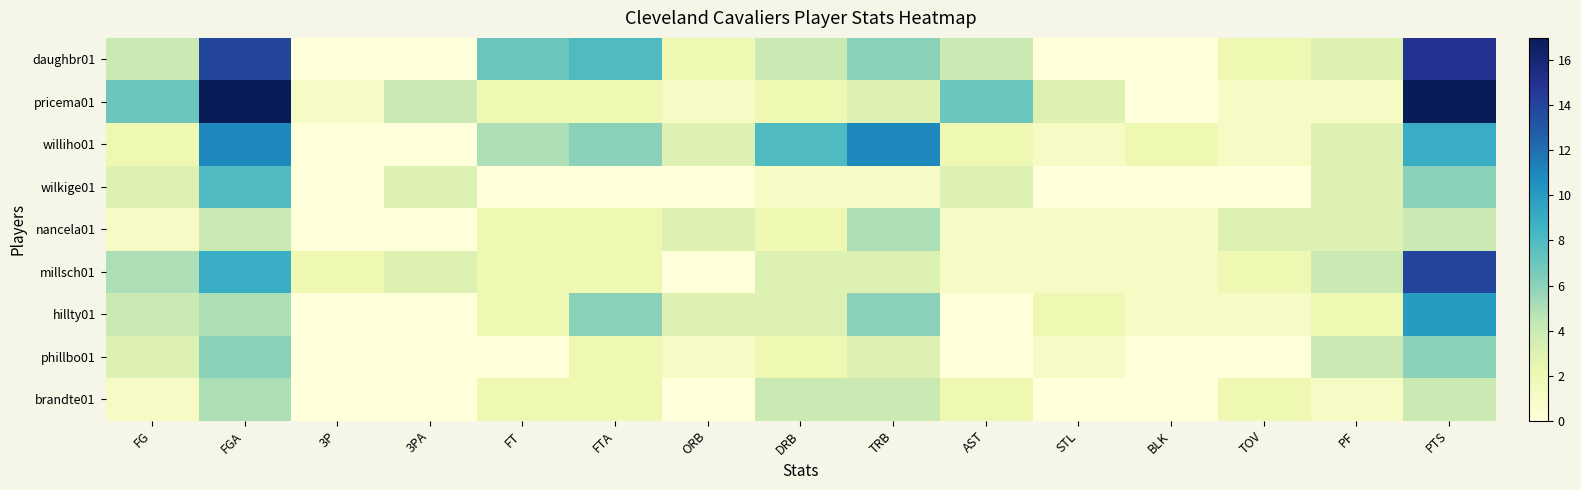

Count the number of data series in this chart.

9